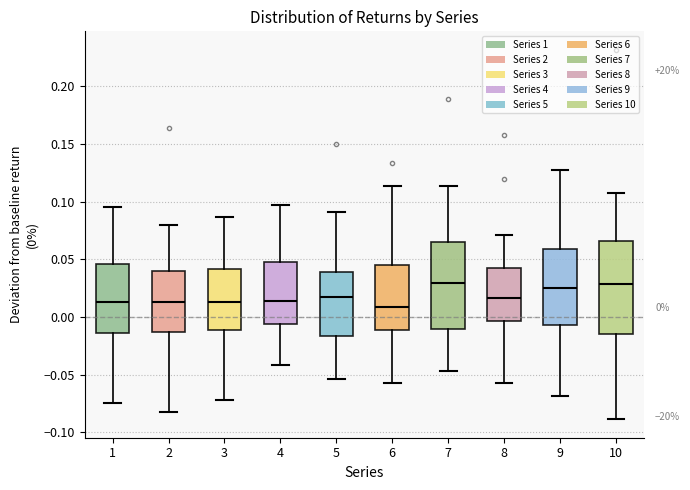

Which box is the tallest, from its lower edge to its upper edge?

10